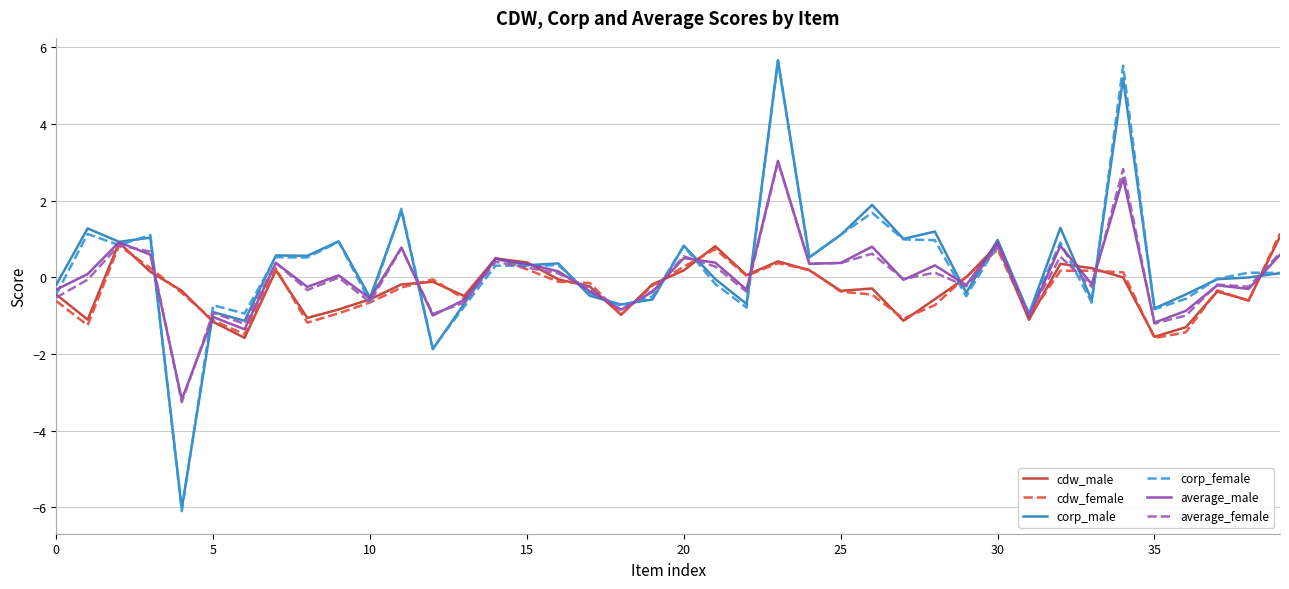

Which series has the largest range (max minus min)?

corp_female